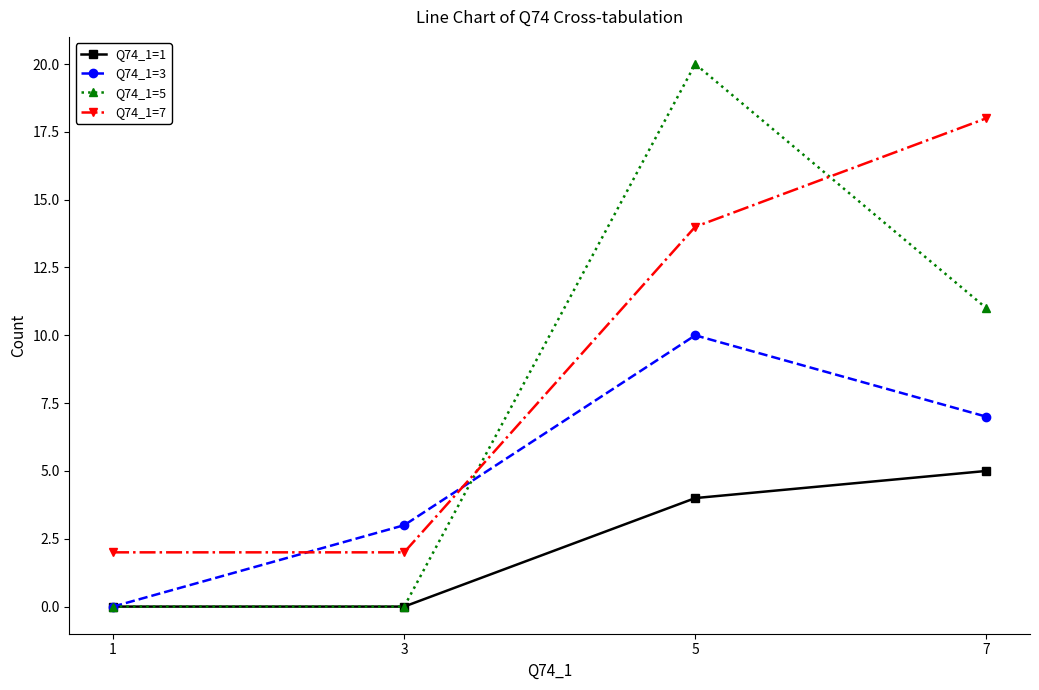

Does the chart have visible grid lines?

No